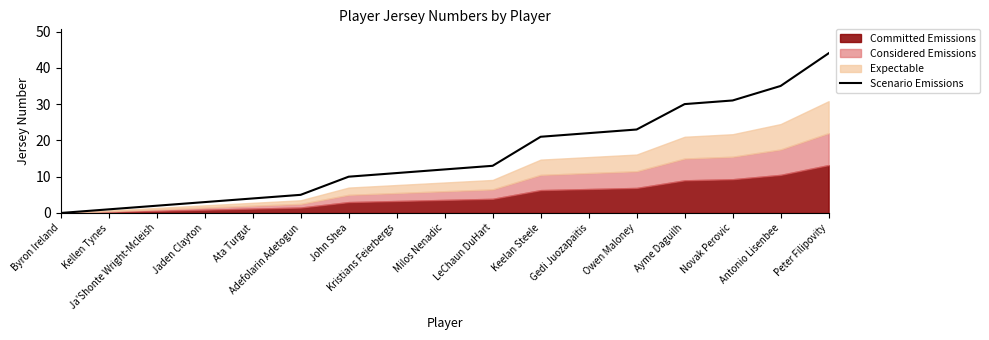

List the labels in order of value, largest first.

Peter Filipovity, Antonio Lisenbee, Novak Perovic, Ayme Daguilh, Owen Maloney, Gedi Juozapaitis, Keelan Steele, LeChaun DuHart, Milos Nenadic, Kristians Feierbergs, John Shea, Adefolarin Adetogun, Ata Turgut, Jaden Clayton, Ja'Shonte Wright-Mcleish, Kellen Tynes, Byron Ireland